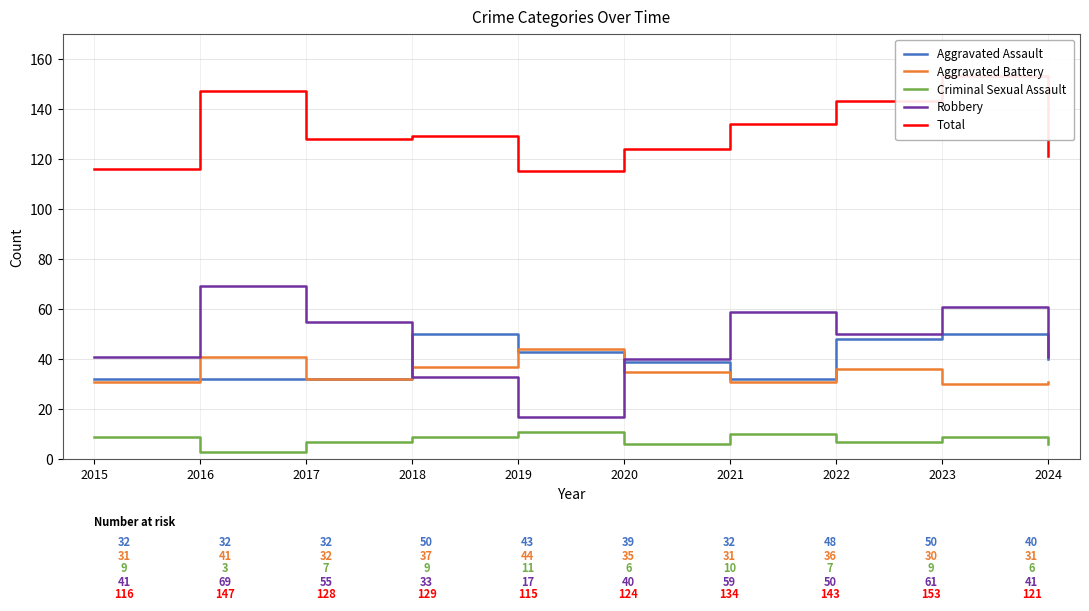

The value of Total at 2021 is 178. True or false?

False